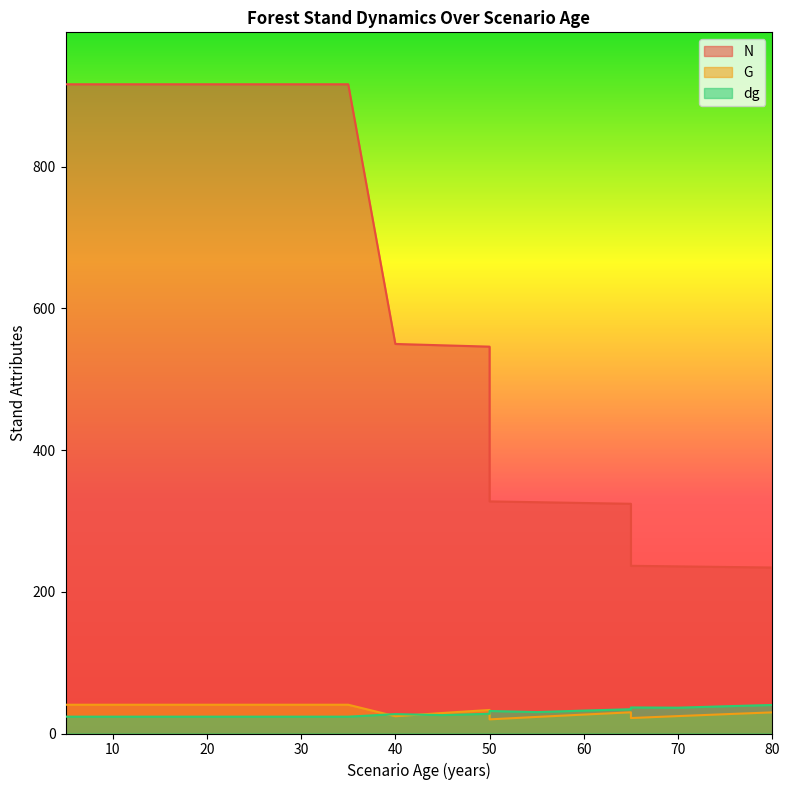

Reading left to right, list all the values displayed in this chart.

N: 5=916.0	5=916.0	10=916.0	15=916.0	20=916.0	25=916.0	30=916.0	35=916.0	40=549.6	45=547.7	50=545.8	50=327.5	55=326.4	60=325.2	65=324.1	65=236.6	70=235.8	75=235.0	80=234.2
G: 5=40.6	5=40.6	10=40.6	15=40.6	20=40.6	25=40.6	30=40.6	35=40.6	40=24.4	45=28.9	50=33.2	50=19.9	55=23.4	60=26.7	65=29.9	65=21.8	70=24.6	75=27.2	80=29.8
dg: 5=23.8	5=23.8	10=23.8	15=23.8	20=23.8	25=23.8	30=23.8	35=23.8	40=27.4	45=25.9	50=27.8	50=31.8	55=30.2	60=32.3	65=34.3	65=36.8	70=36.4	75=38.4	80=40.3